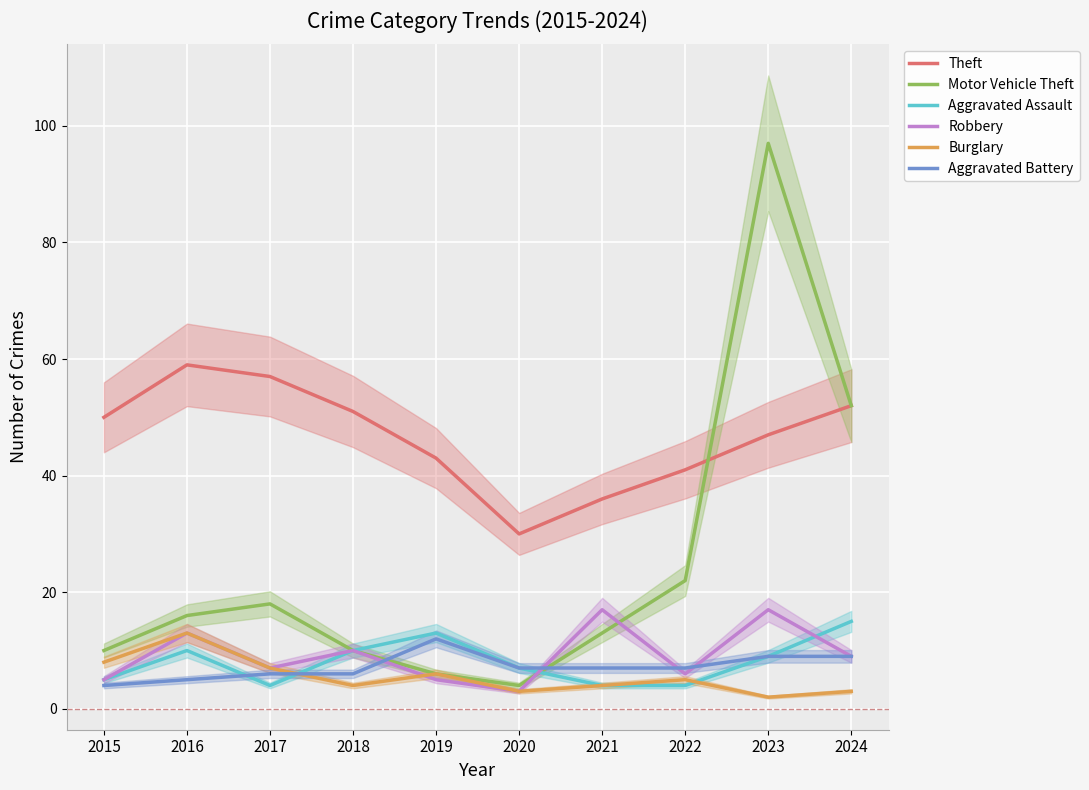

What are all the series names shown in the legend?

Theft, Motor Vehicle Theft, Aggravated Assault, Robbery, Burglary, Aggravated Battery